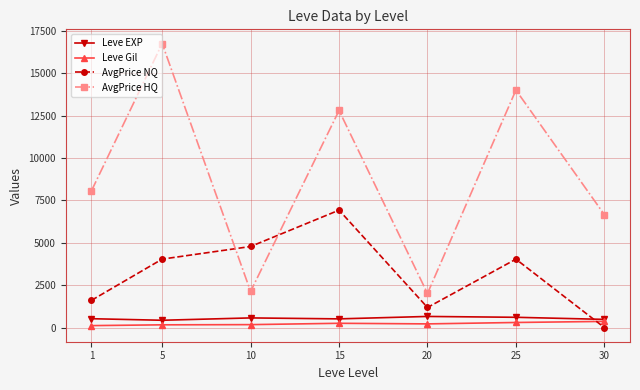

Count the number of categories in the chart.

7